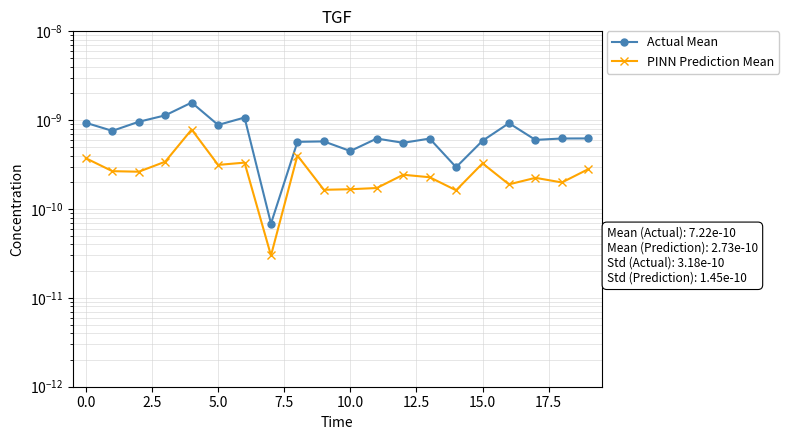

Count the number of categories in the chart.

20